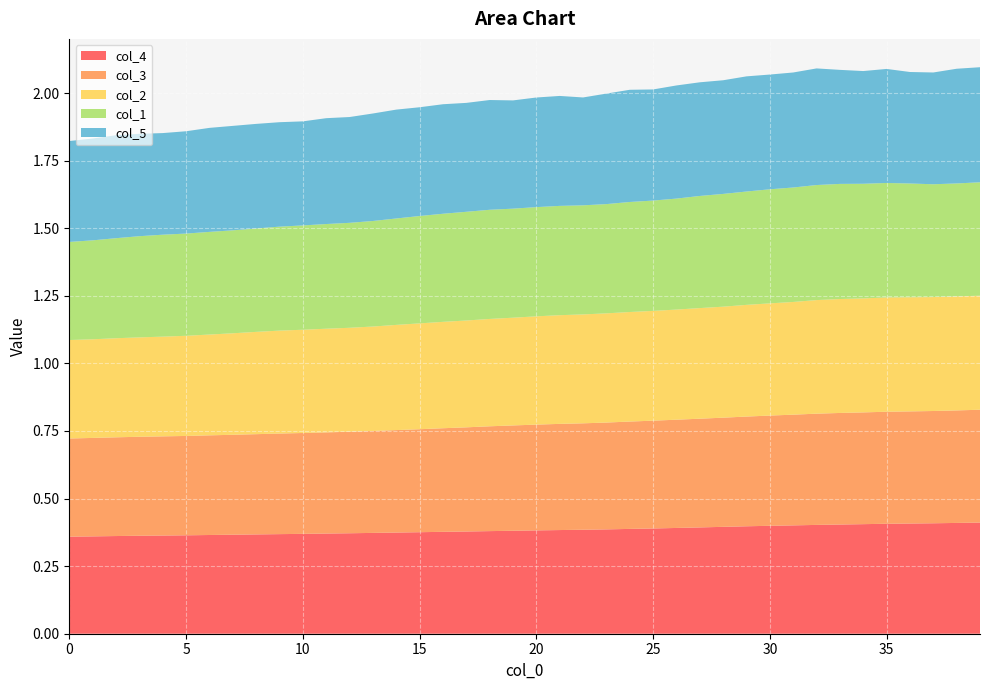

Reading right to left, extract all data points from this chart.

col_4: 0.4	0.4	0.4	0.4	0.4	0.4	0.4	0.4	0.4	0.4	0.4	0.4	0.4	0.4	0.4	0.4	0.4	0.4	0.4	0.4	0.4	0.4	0.4	0.4	0.4	0.4	0.4	0.4	0.4	0.4	0.4	0.4	0.4	0.4	0.4	0.4	0.4	0.4	0.4	0.4
col_3: 0.4	0.4	0.4	0.4	0.4	0.4	0.4	0.4	0.4	0.4	0.4	0.4	0.4	0.4	0.4	0.4	0.4	0.4	0.4	0.4	0.4	0.4	0.4	0.4	0.4	0.4	0.4	0.4	0.4	0.4	0.4	0.4	0.4	0.4	0.4	0.4	0.4	0.4	0.4	0.4
col_2: 0.4	0.4	0.4	0.4	0.4	0.4	0.4	0.4	0.4	0.4	0.4	0.4	0.4	0.4	0.4	0.4	0.4	0.4	0.4	0.4	0.4	0.4	0.4	0.4	0.4	0.4	0.4	0.4	0.4	0.4	0.4	0.4	0.4	0.4	0.4	0.4	0.4	0.4	0.4	0.4
col_1: 0.4	0.4	0.4	0.4	0.4	0.4	0.4	0.4	0.4	0.4	0.4	0.4	0.4	0.4	0.4	0.4	0.4	0.4	0.4	0.4	0.4	0.4	0.4	0.4	0.4	0.4	0.4	0.4	0.4	0.4	0.4	0.4	0.4	0.4	0.4	0.4	0.4	0.4	0.4	0.4
col_5: 0.4	0.4	0.4	0.4	0.4	0.4	0.4	0.4	0.4	0.4	0.4	0.4	0.4	0.4	0.4	0.4	0.4	0.4	0.4	0.4	0.4	0.4	0.4	0.4	0.4	0.4	0.4	0.4	0.4	0.4	0.4	0.4	0.4	0.4	0.4	0.4	0.4	0.4	0.4	0.4